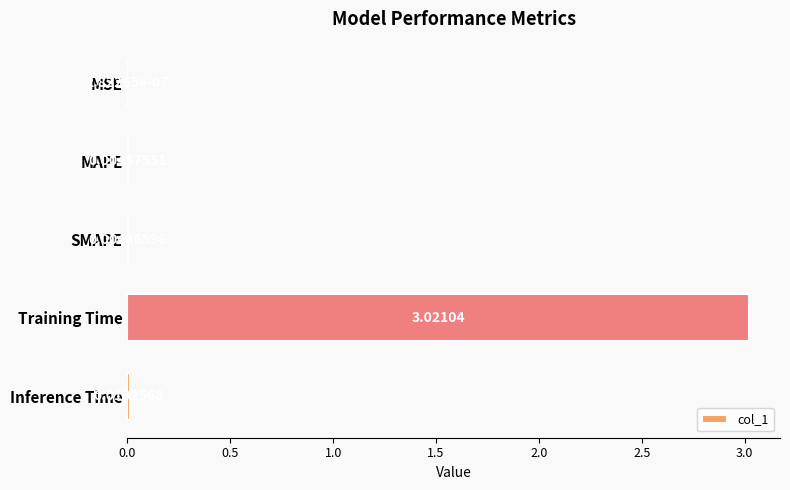

At which label is the value closest to 1?

Inference Time